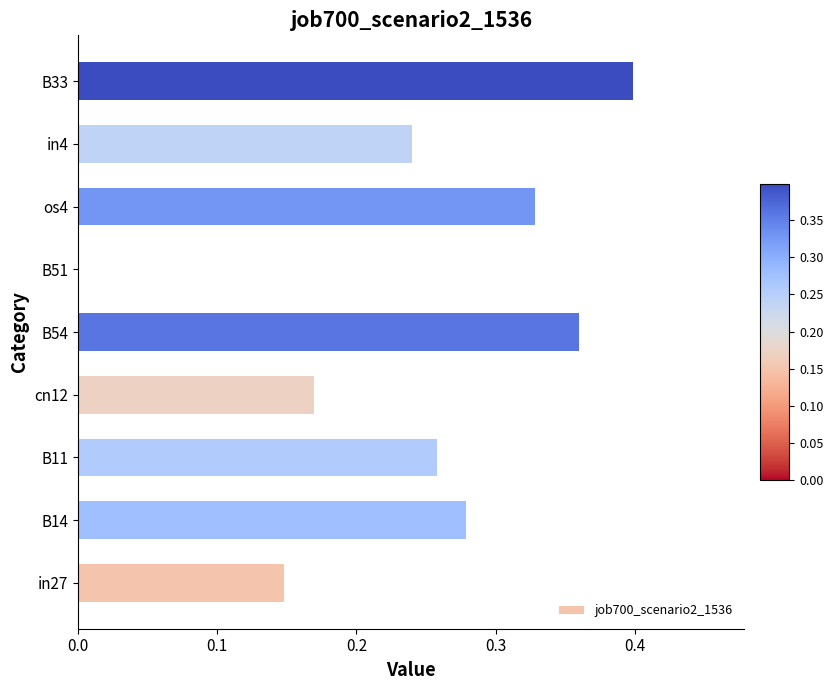

How many distinct data groups are displayed?

1